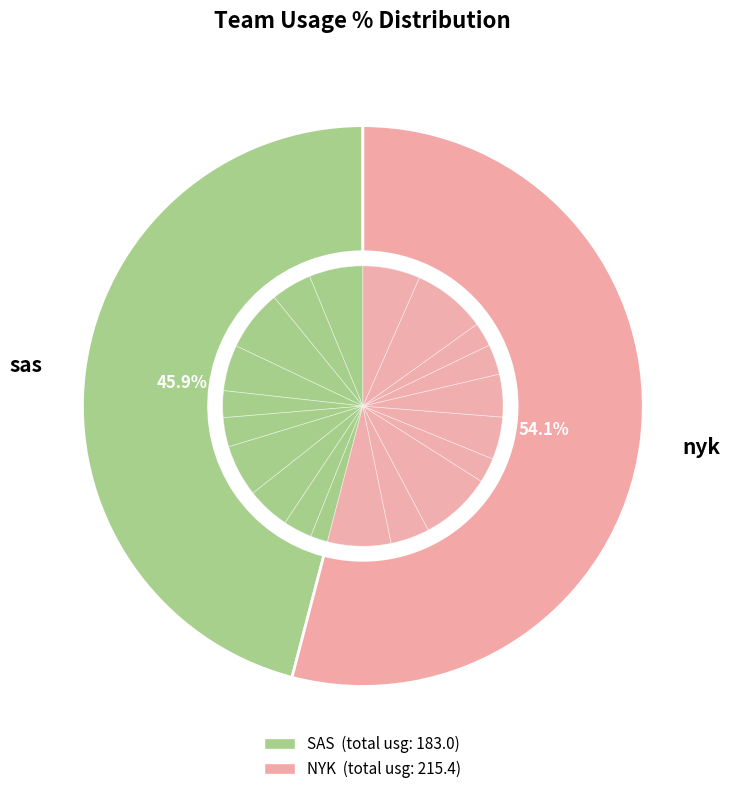

To the nearest percent, what is the combined percentage of 9 and 5?

12%